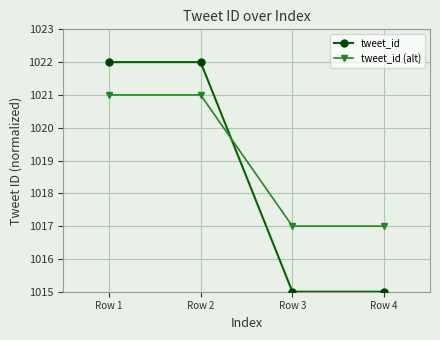

How many values in the tweet_id series are below 1022?

2